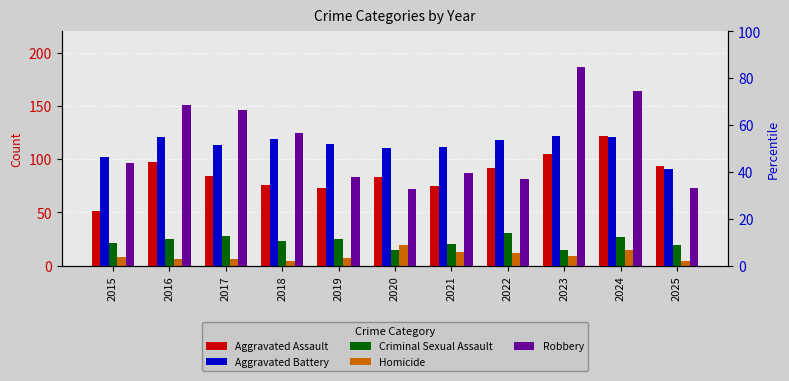

How many categories are shown in the chart?

11